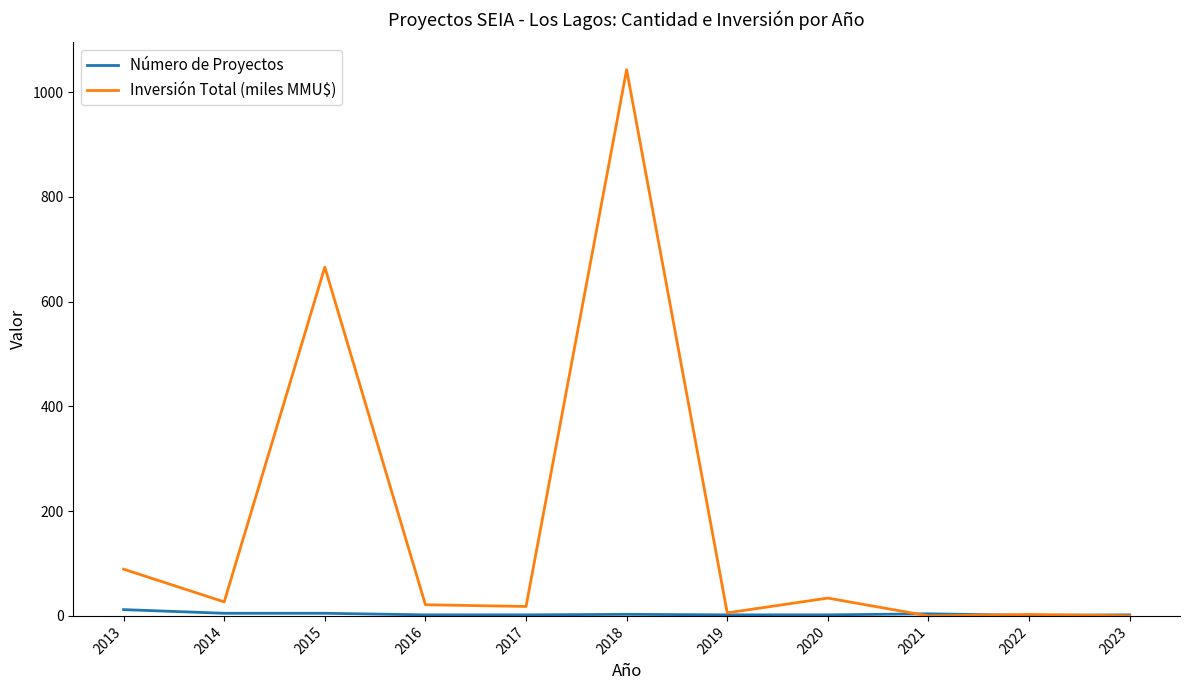

Is it true that Inversión Total (miles MMU$) equals 0.2 at 2023?

True